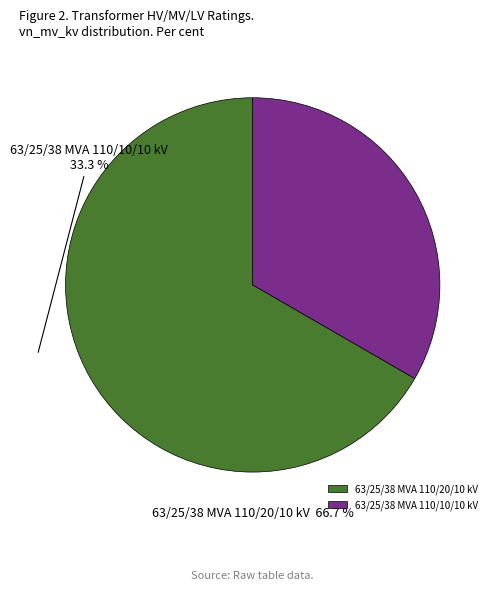

Which category has the smallest portion of the pie?

63/25/38 MVA 110/10/10 kV